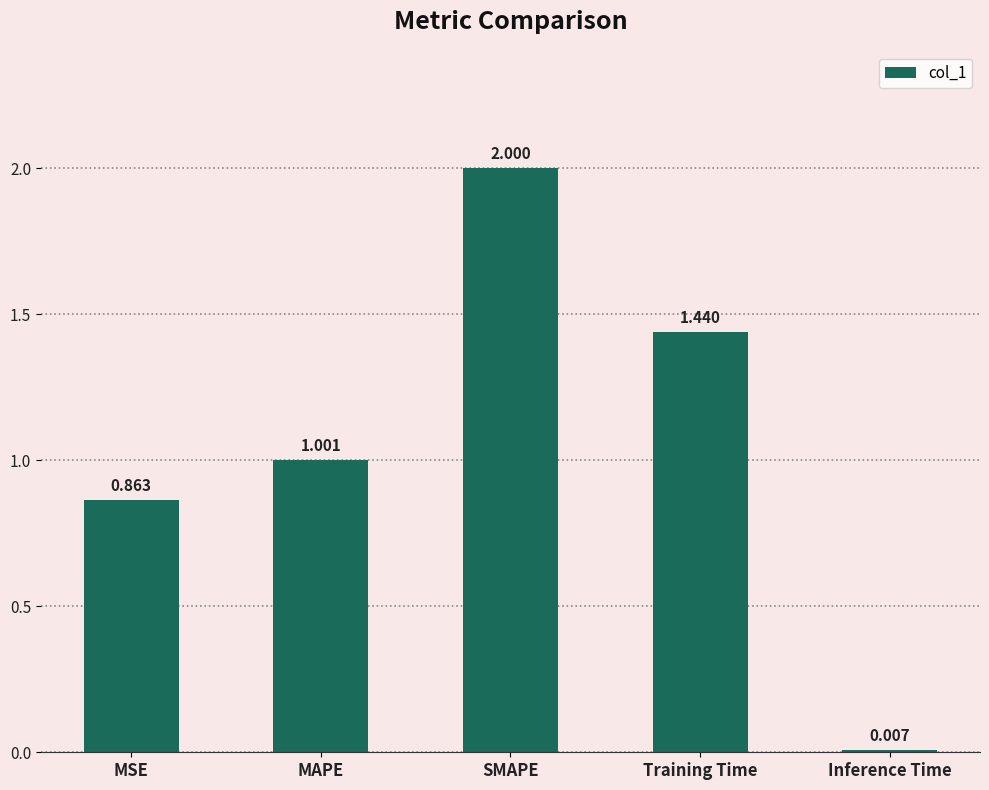

Does the chart contain stacked bars?

No